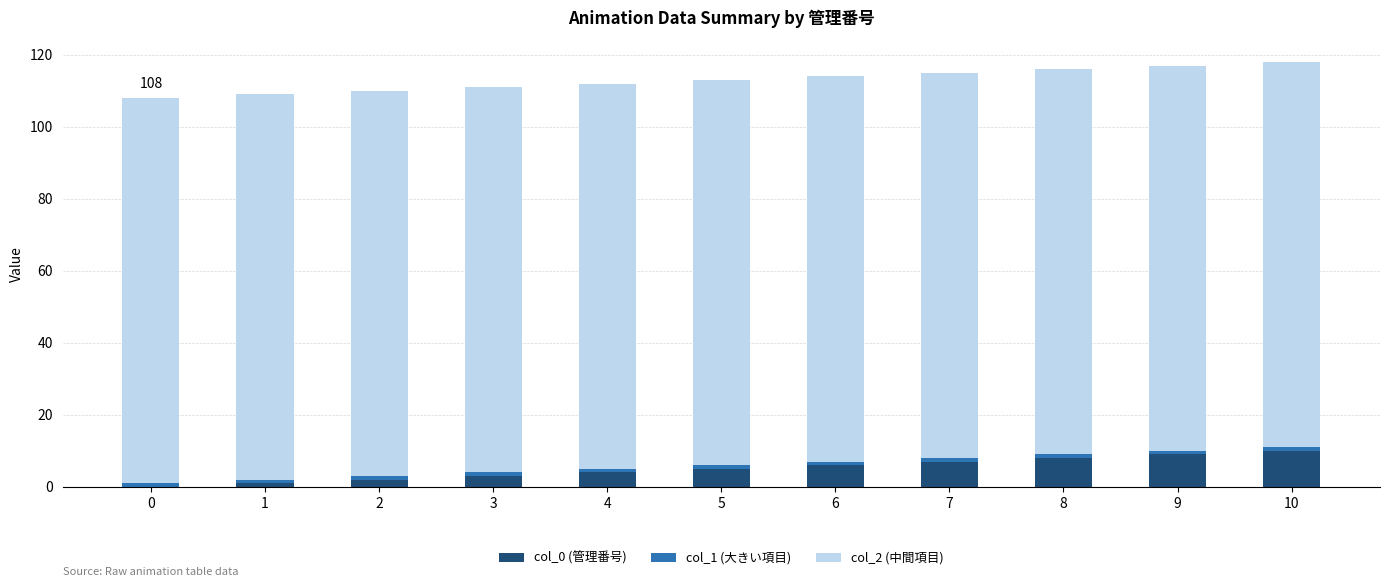

Are the bars grouped side by side (vs. stacked)?

No